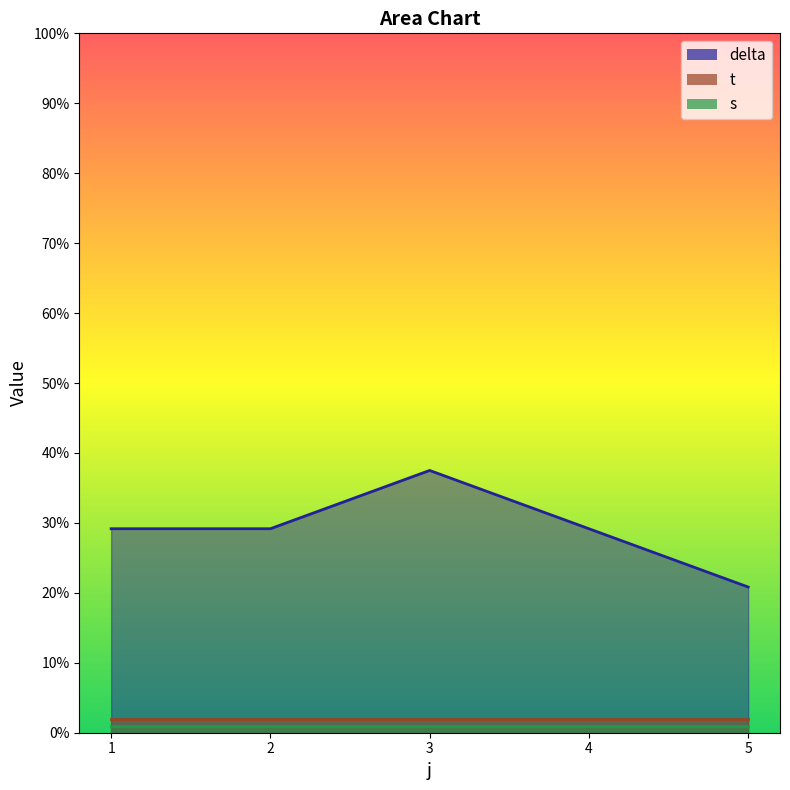

Does the chart display data point markers on the line(s)?

No